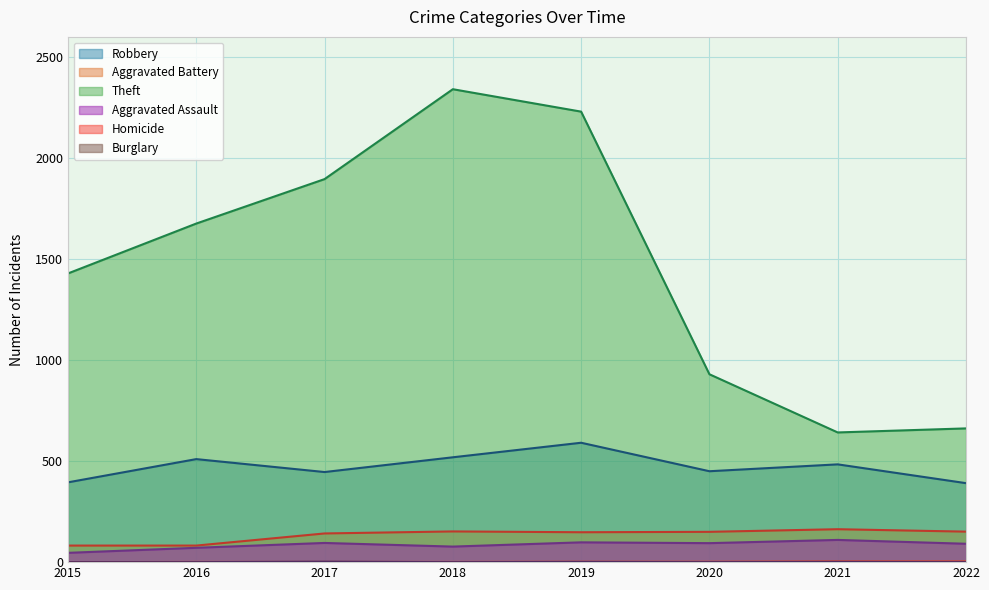

Reading right to left, transcribe all the data shown in this chart.

Robbery: 2022=391	2021=484	2020=450	2019=591	2018=519	2017=446	2016=510	2015=395
Aggravated Battery: 2022=151	2021=163	2020=150	2019=148	2018=152	2017=142	2016=82	2015=82
Theft: 2022=662	2021=642	2020=930	2019=2230	2018=2341	2017=1896	2016=1676	2015=1429
Aggravated Assault: 2022=91	2021=110	2020=94	2019=98	2018=77	2017=95	2016=71	2015=46
Homicide: 2022=4	2021=4	2020=2	2019=2	2018=1	2017=1	2016=1	2015=0
Burglary: 2022=0	2021=1	2020=0	2019=1	2018=0	2017=2	2016=0	2015=0